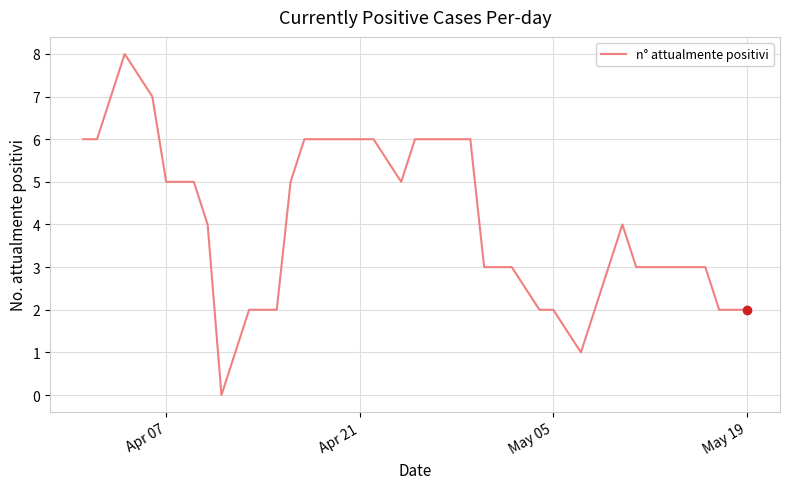

What is the difference between the second highest and minimum values?

7